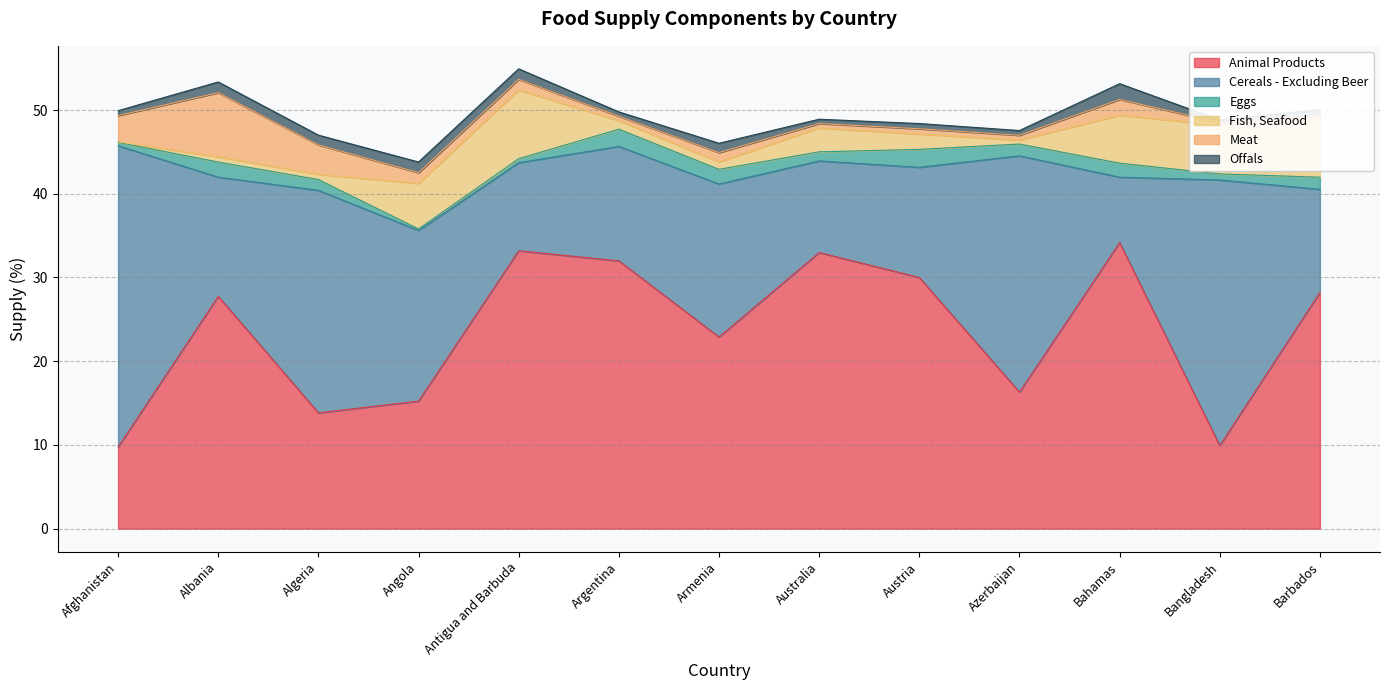

What is the sum of the Animal Products values at Argentina and Angola?

47.2